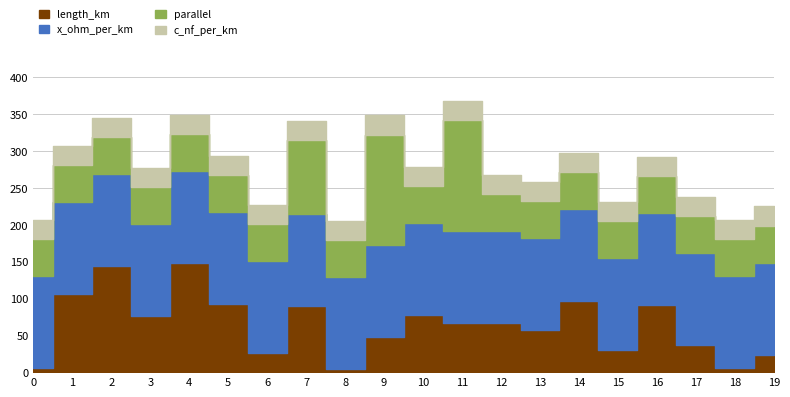

Between 1 and 11, which series saw the biggest shift?

parallel